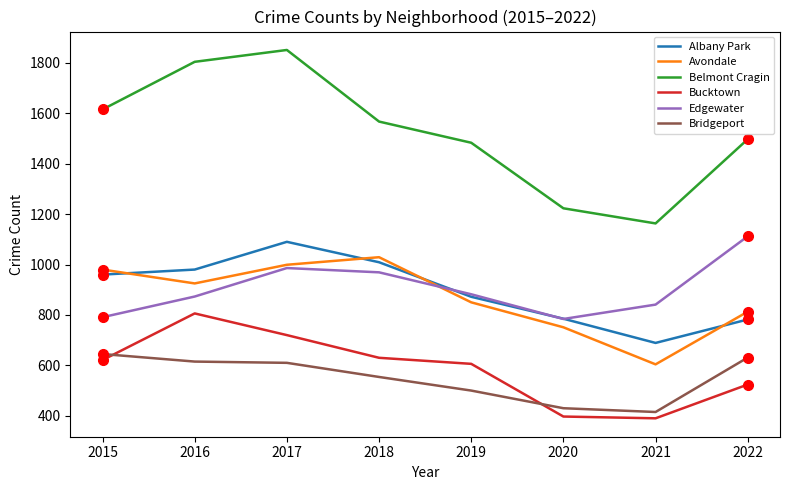

What is the highest value of the Belmont Cragin series?

1851